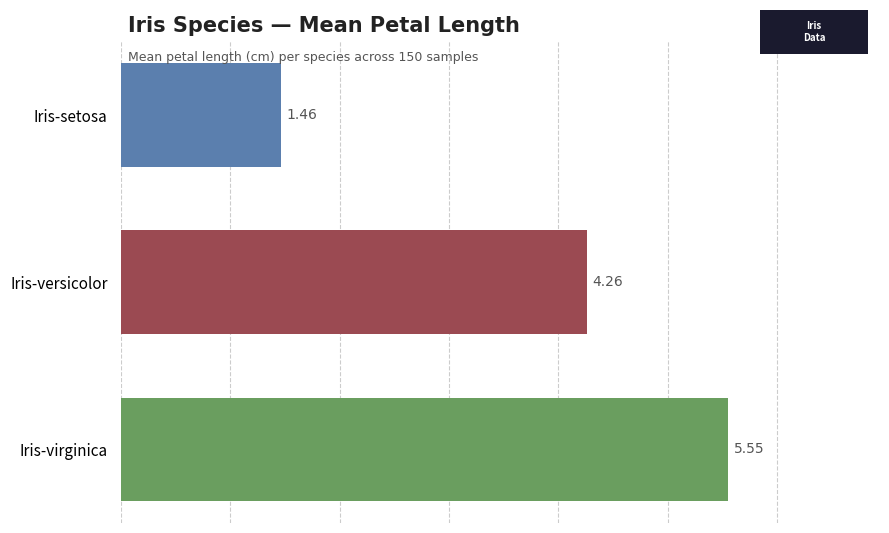

What is the change in value from Iris-setosa to Iris-virginica?

+4.1